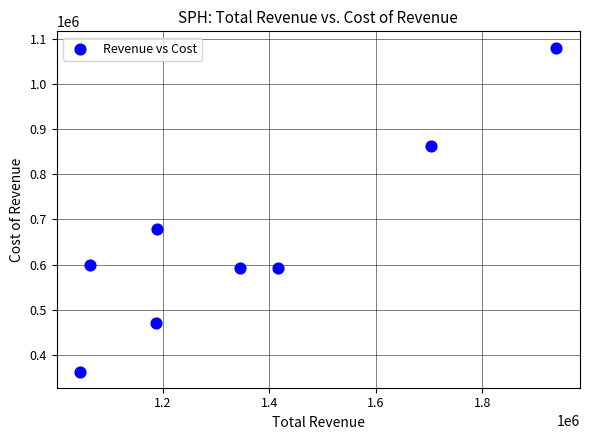

What is the range of X values (max minus min)?

892200